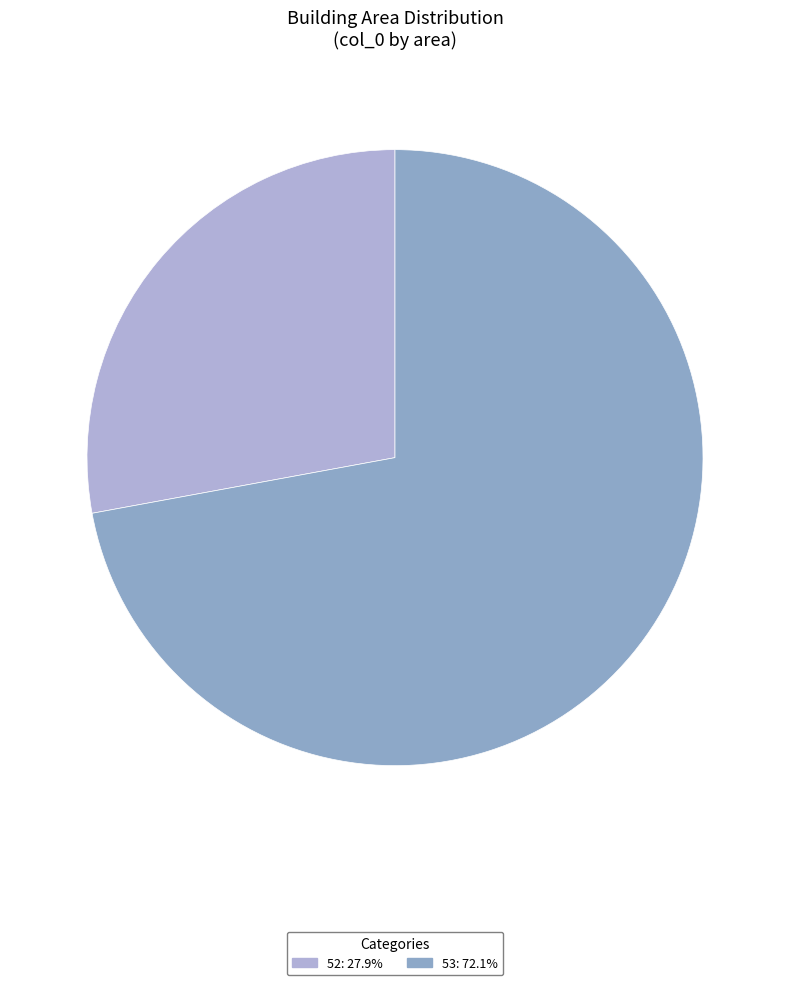

To the nearest percent, what is the combined percentage of 52 and 53?

100%